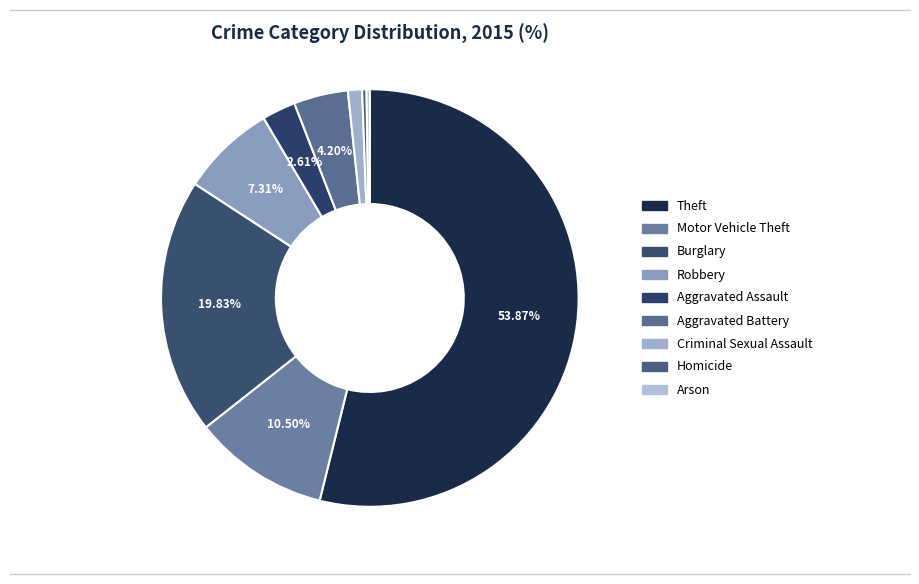

To the nearest percent, what portion does Aggravated Battery represent?

4%